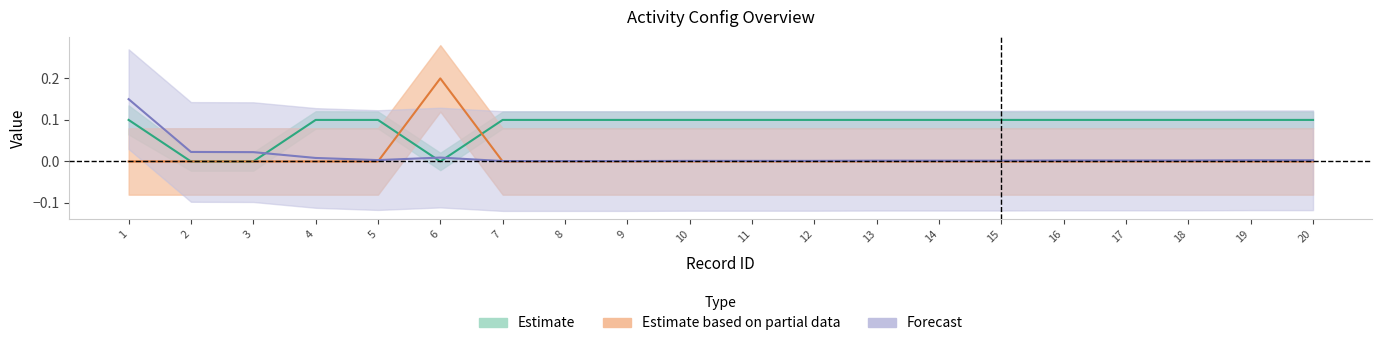

True or false: enable has a value of 0.1 at 20.

True